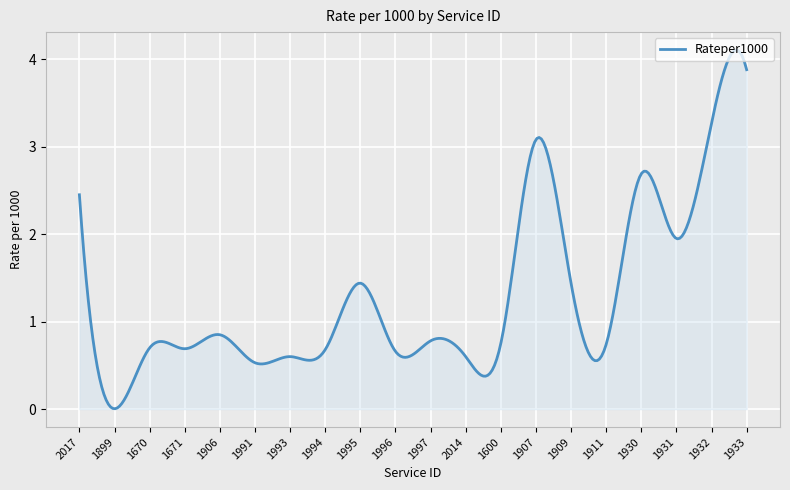

What is the difference between the maximum and minimum values?

4.1